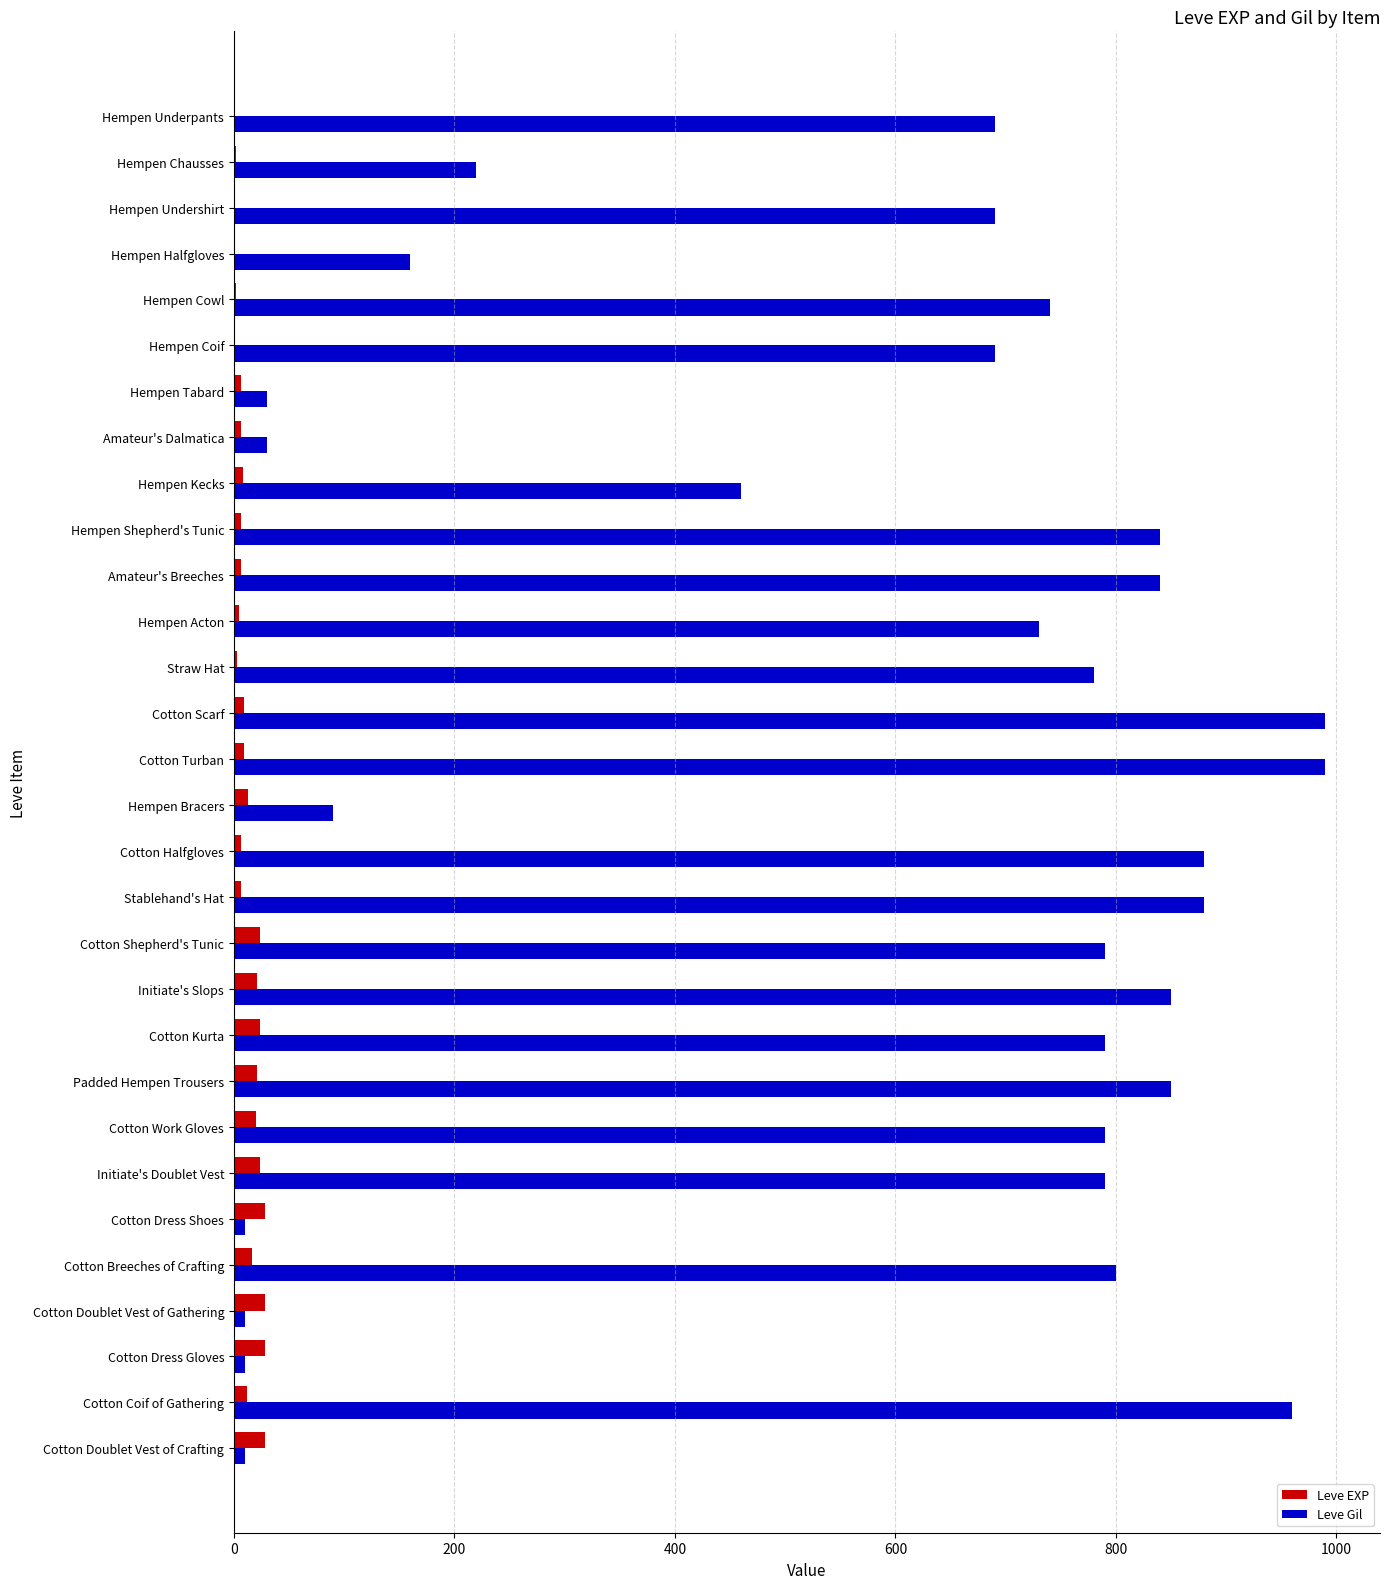

The Leve Gil series shows 880 at Stablehand's Hat. True or false?

True